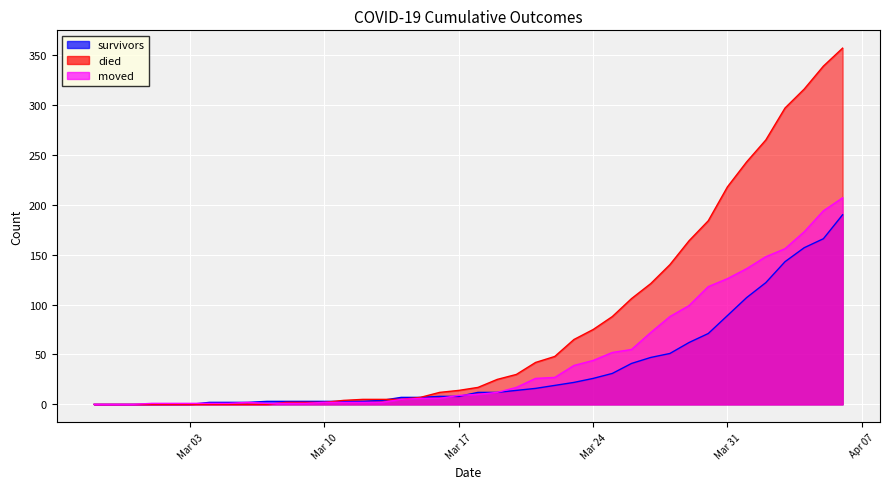

How many distinct data groups are displayed?

3